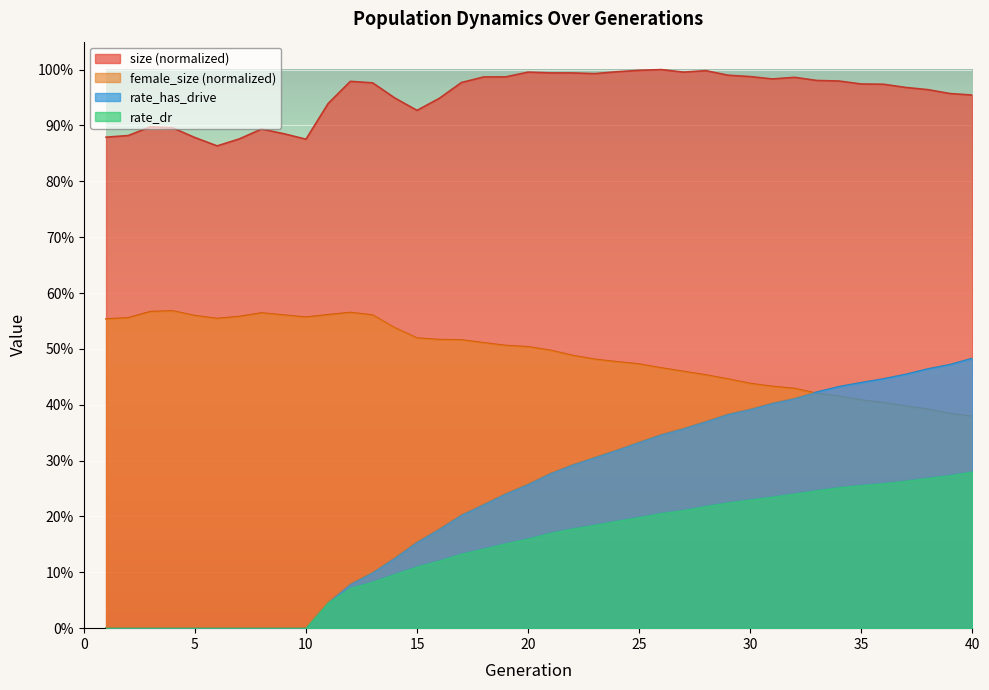

What is the greatest value displayed?

1.0